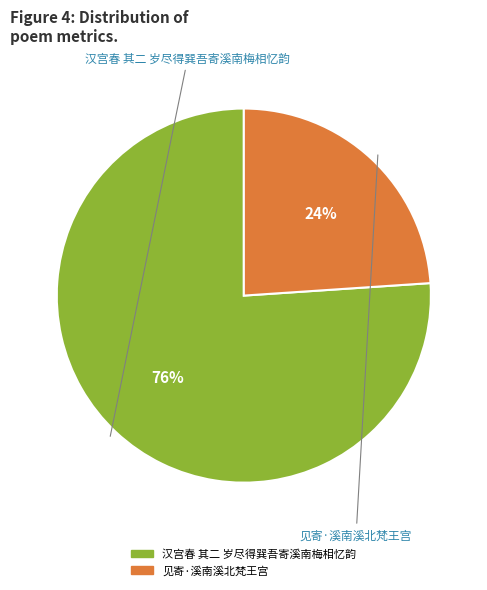

Which has a higher value, 见寄·溪南溪北梵王宫 or 汉宫春 其二 岁尽得巽吾寄溪南梅相忆韵?

汉宫春 其二 岁尽得巽吾寄溪南梅相忆韵